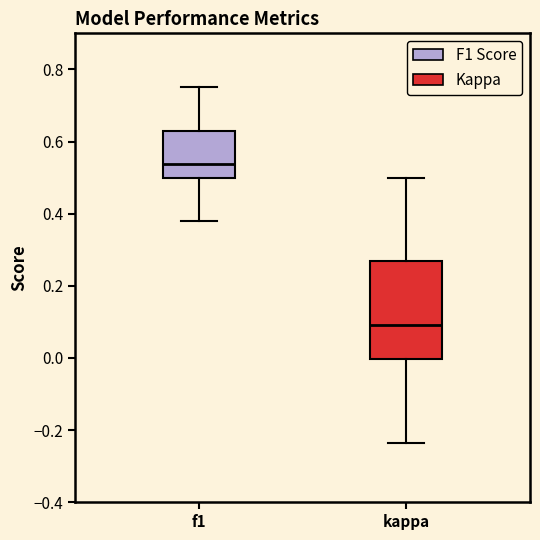

Comparing the boxes themselves (not the whiskers), which one is the tallest?

kappa